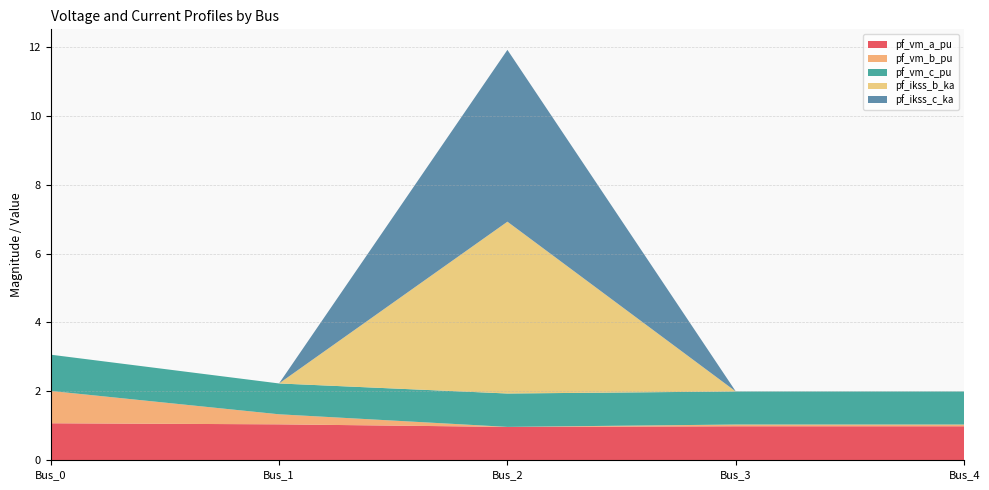

Reading left to right, transcribe all the data shown in this chart.

pf_vm_a_pu: 1.1	1.0	1.0	1.0	1.0
pf_vm_b_pu: 0.9	0.3	0.0	0.1	0.1
pf_vm_c_pu: 1.1	0.9	1.0	1.0	1.0
pf_ikss_b_ka: 0.0	0.0	5.0	0.0	0.0
pf_ikss_c_ka: 0.0	0.0	5.0	0.0	0.0